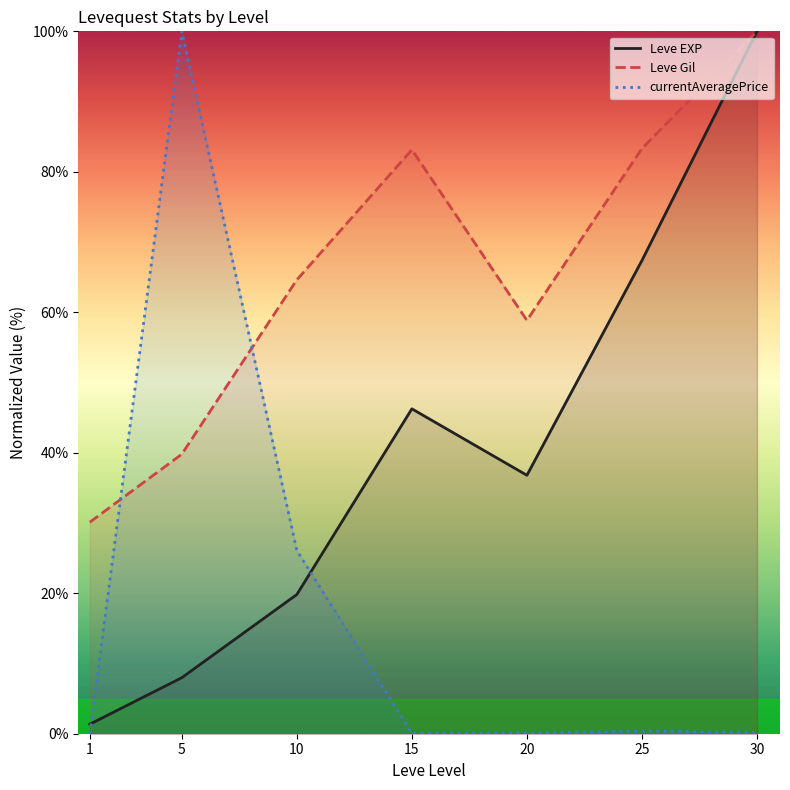

What is the value of the Leve Gil point at the 4th from the left?

83.1